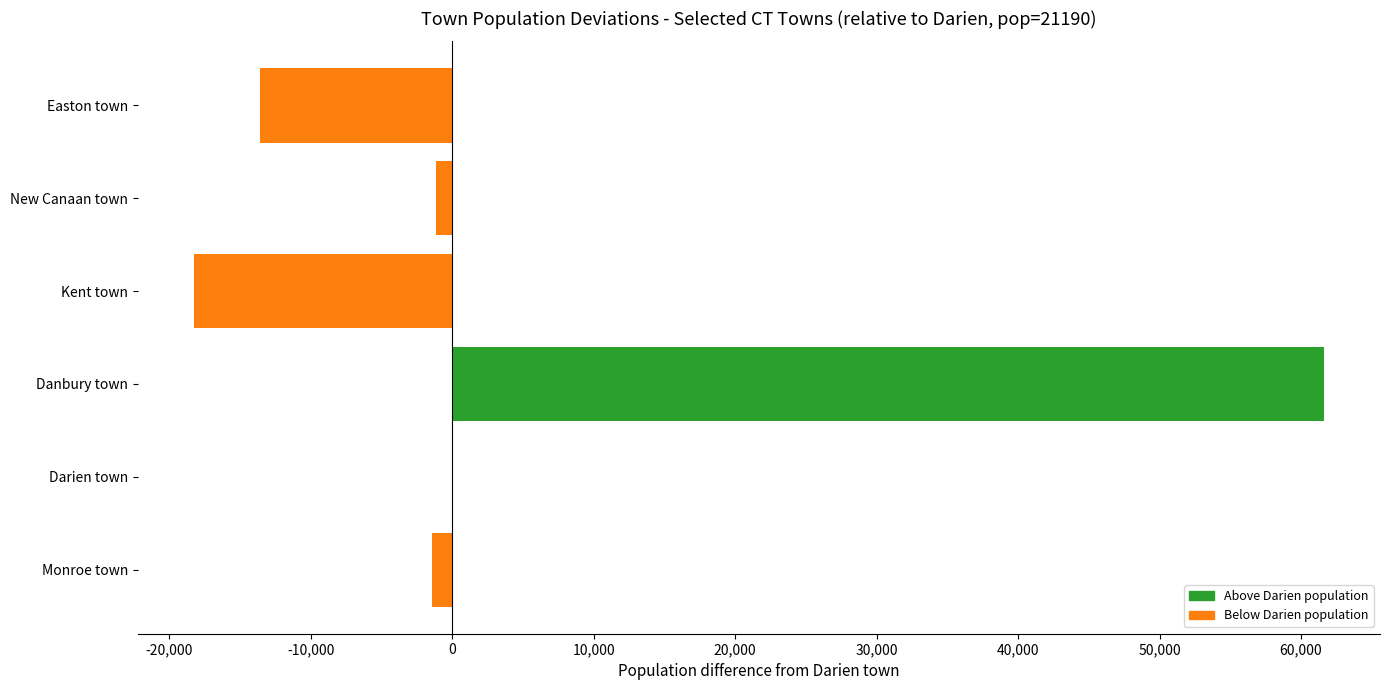

Between Kent town and New Canaan town, which is larger?

New Canaan town